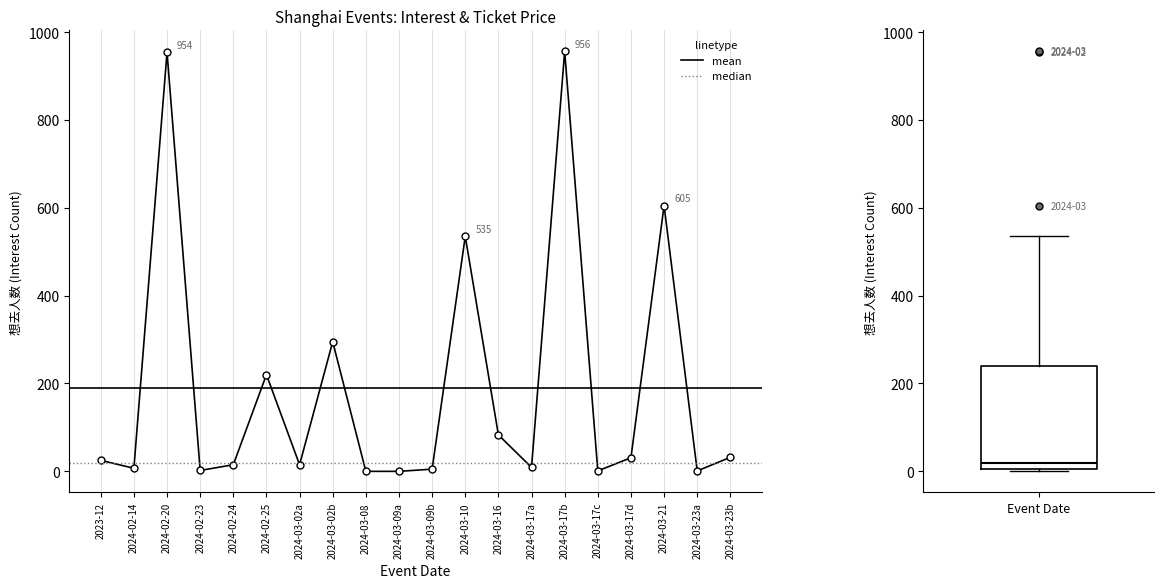

Count the number of data series in this chart.

1